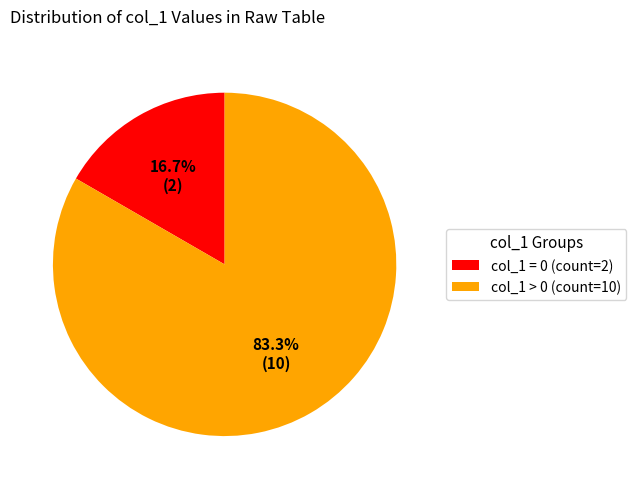

Does col_1 > 0 (count=10) represent more than half of the total?

Yes